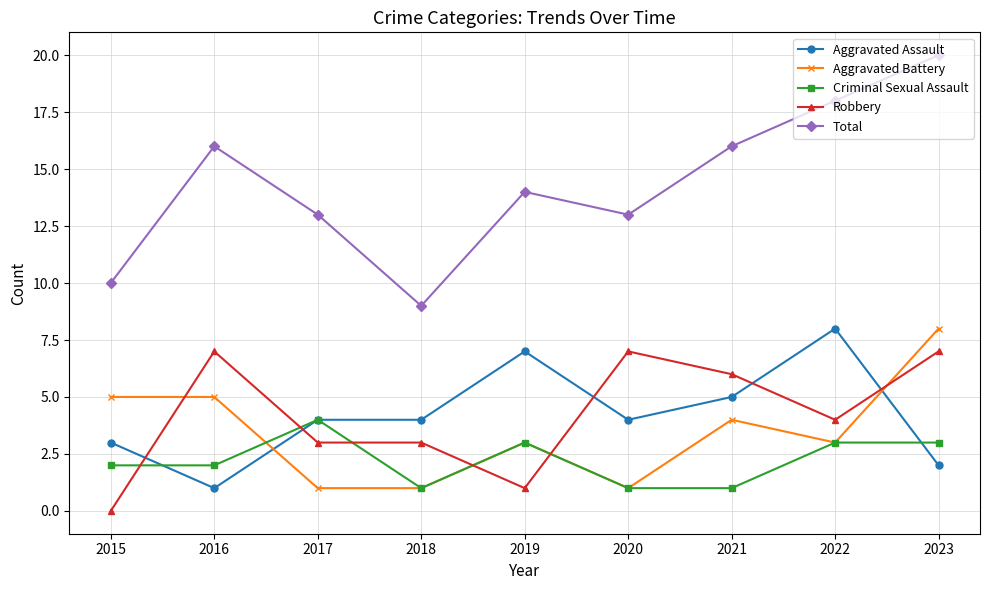

The value of Robbery at 2022 is 6. True or false?

False